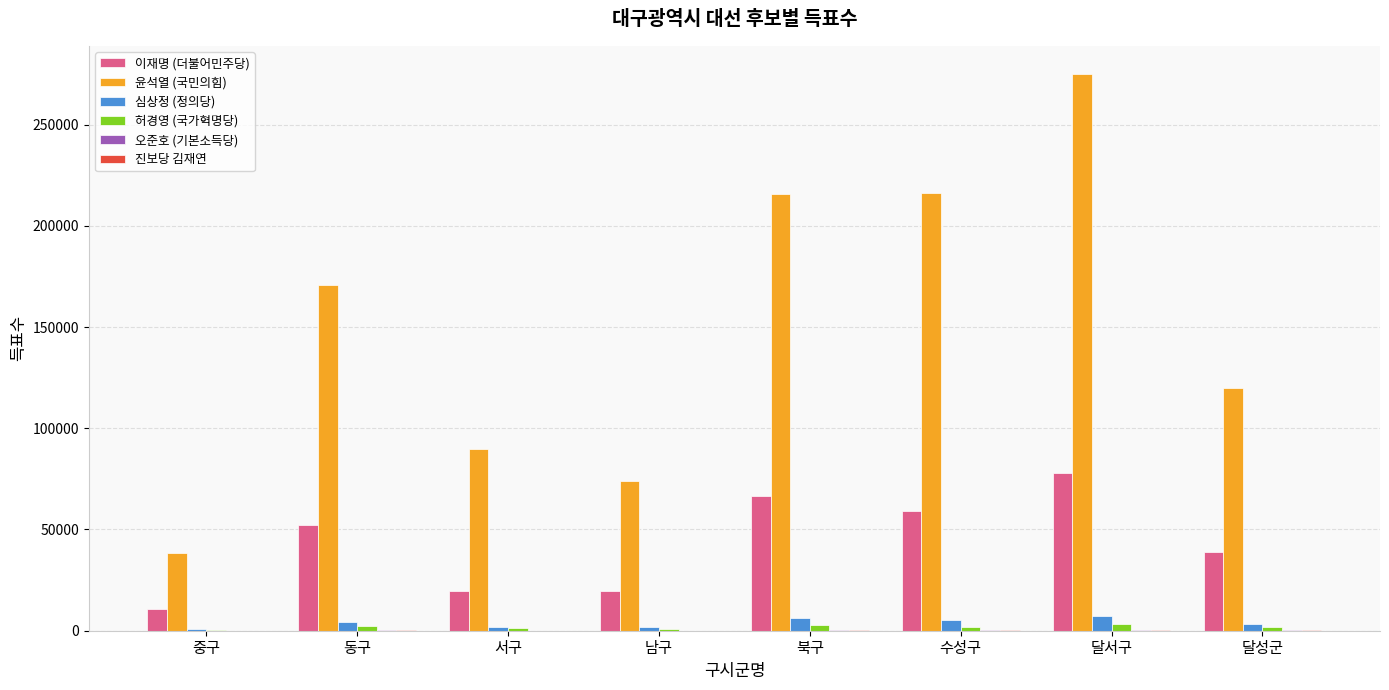

What is the sum of all 이재명 (더불어민주당) values?

345045